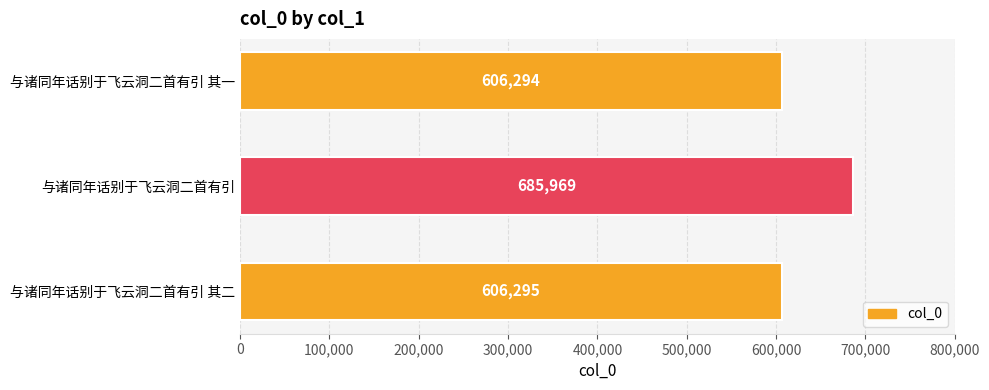

Are the bars grouped side by side (vs. stacked)?

No